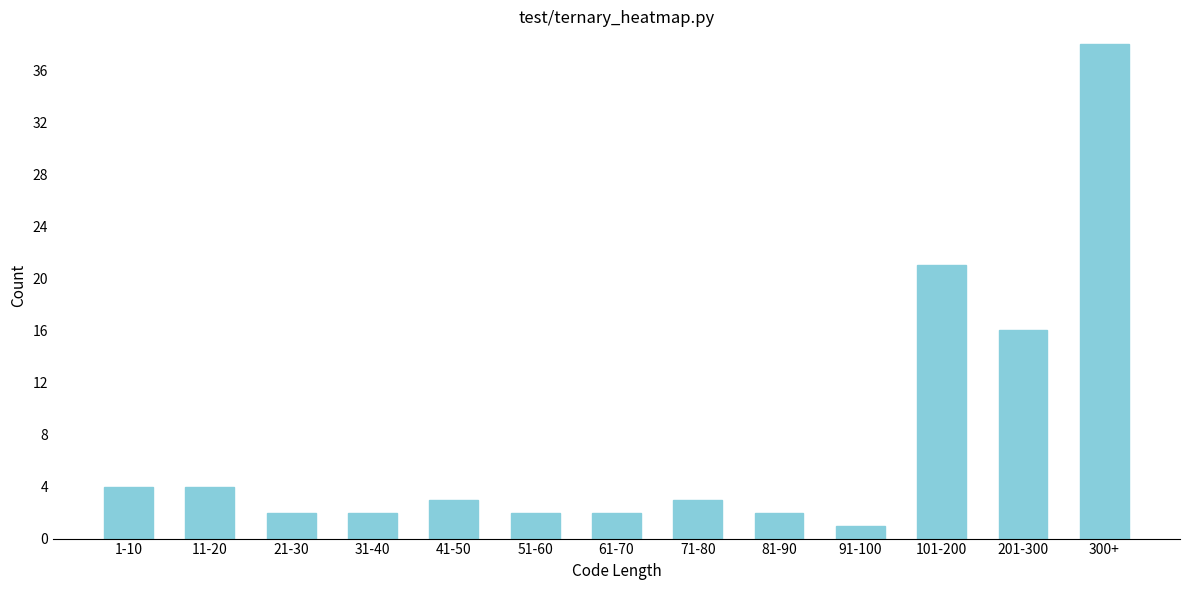

Reading right to left, what are all the values shown in this chart?

38	16	21	1	2	3	2	2	3	2	2	4	4